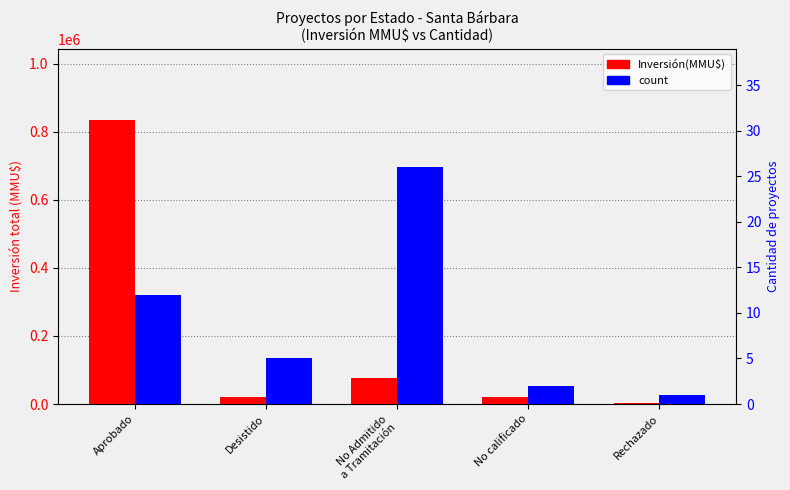

What is the difference between the second highest and minimum values in the count series?

11